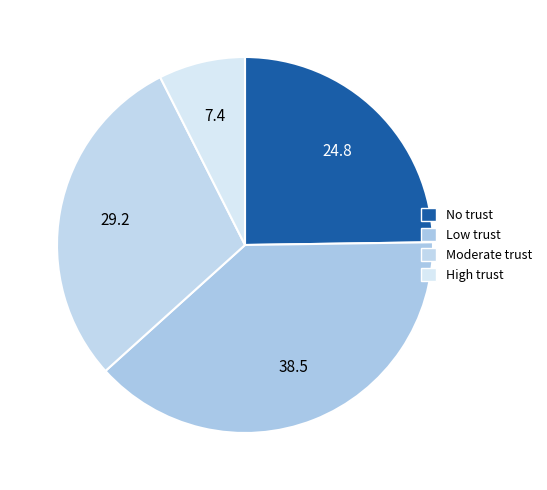

Which slice is the largest?

Low trust